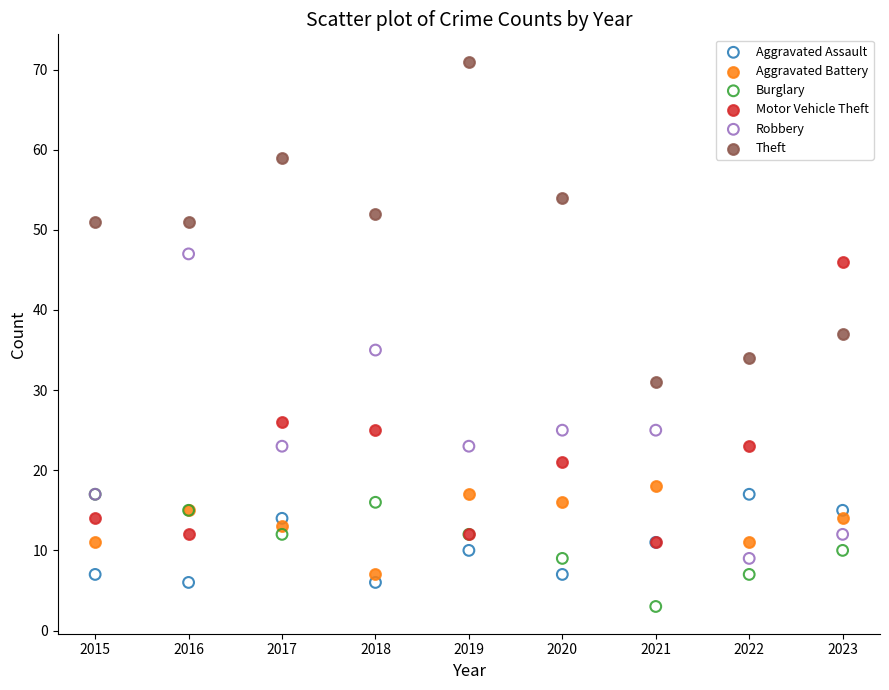

Which series reaches the minimum Y coordinate?

Burglary